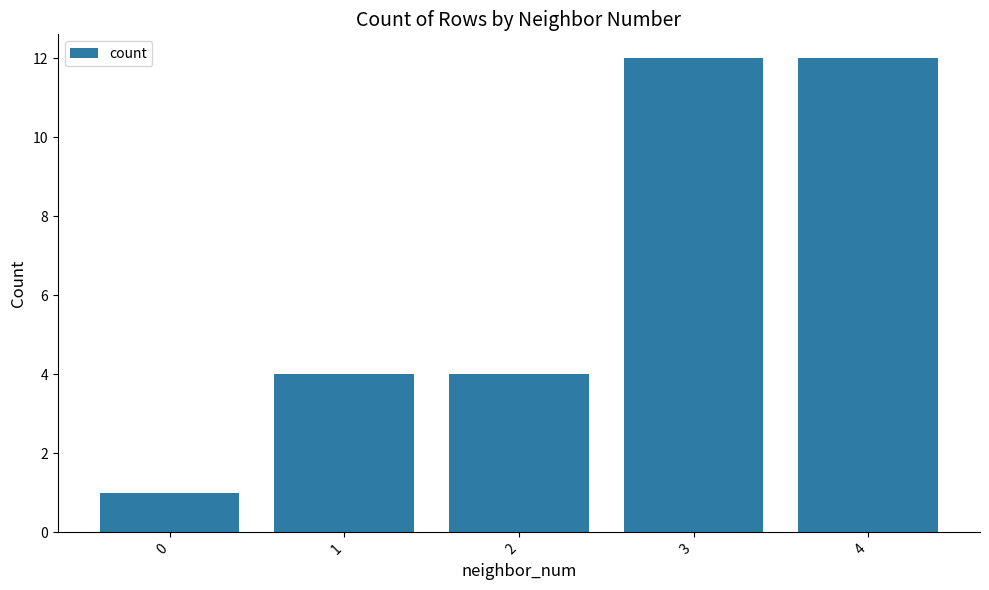

Reading left to right, extract all data points from this chart.

0=1	1=4	2=4	3=12	4=12